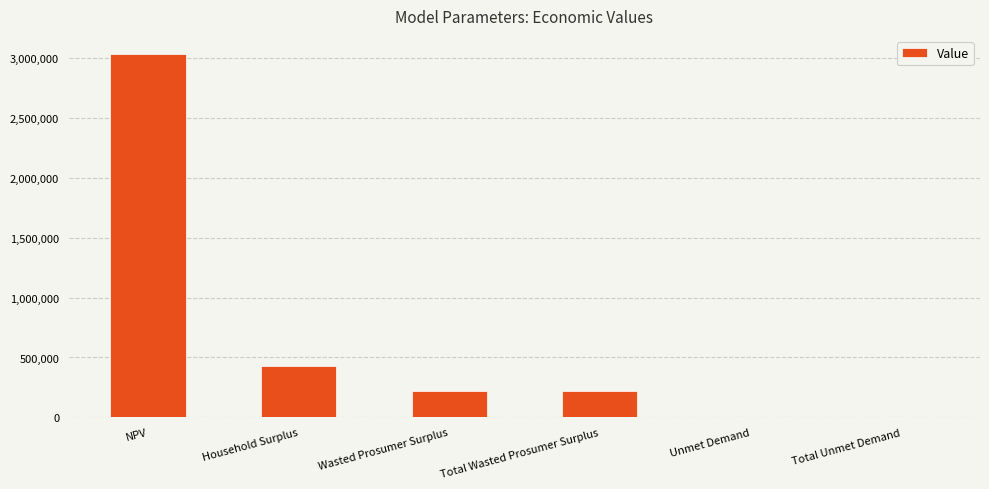

What is the maximum value shown in the chart?

3032161.8